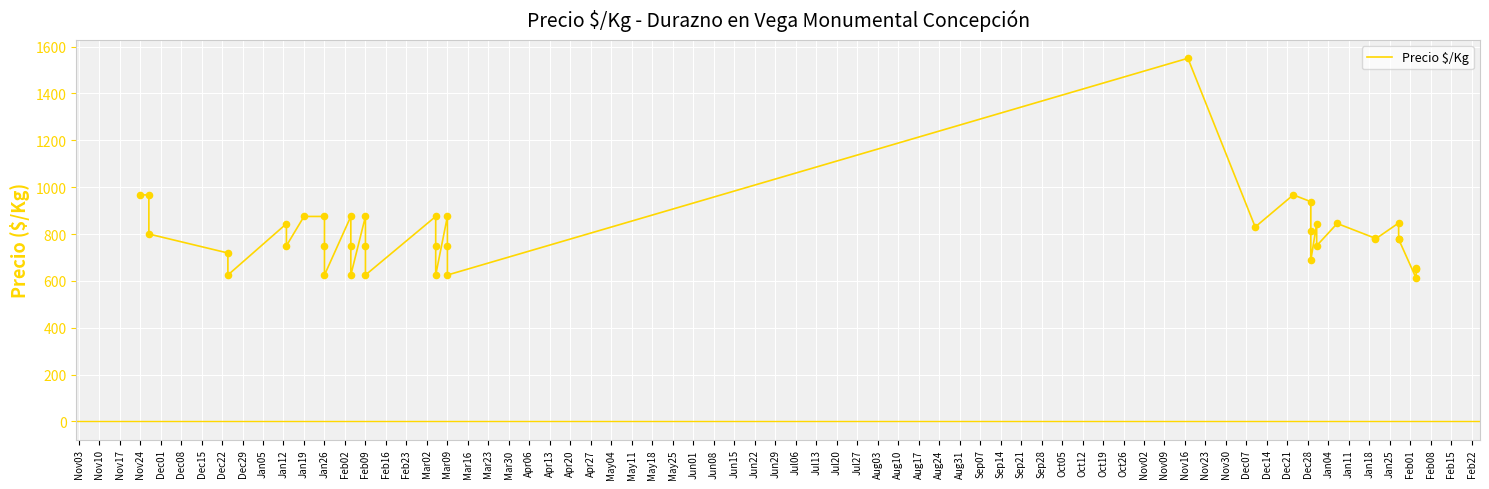

What is the change in value from Jan19 to Jun15?

-93